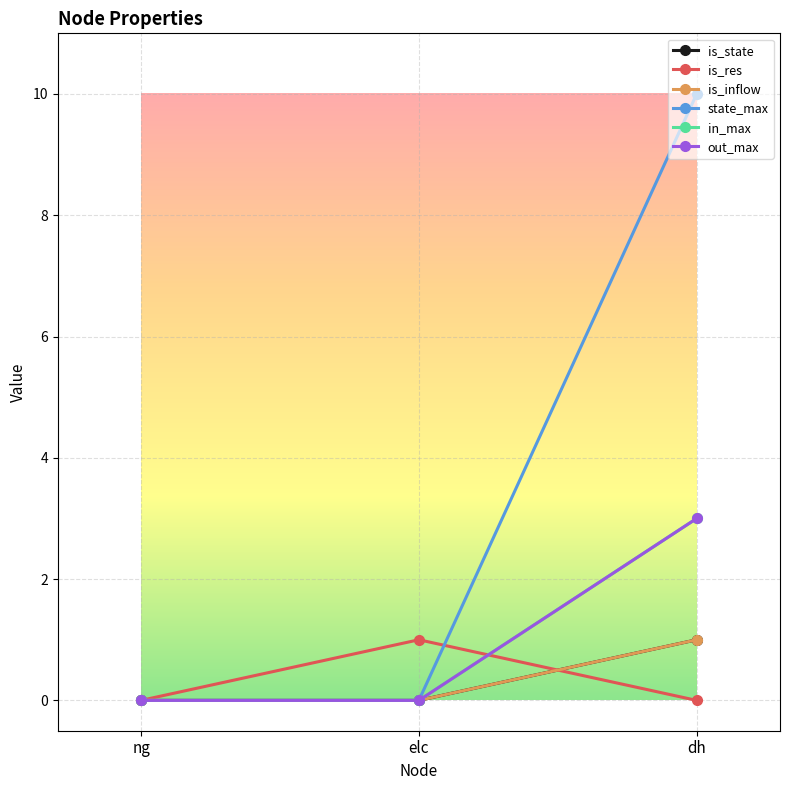

Is this an area chart (filled region under the line)?

No